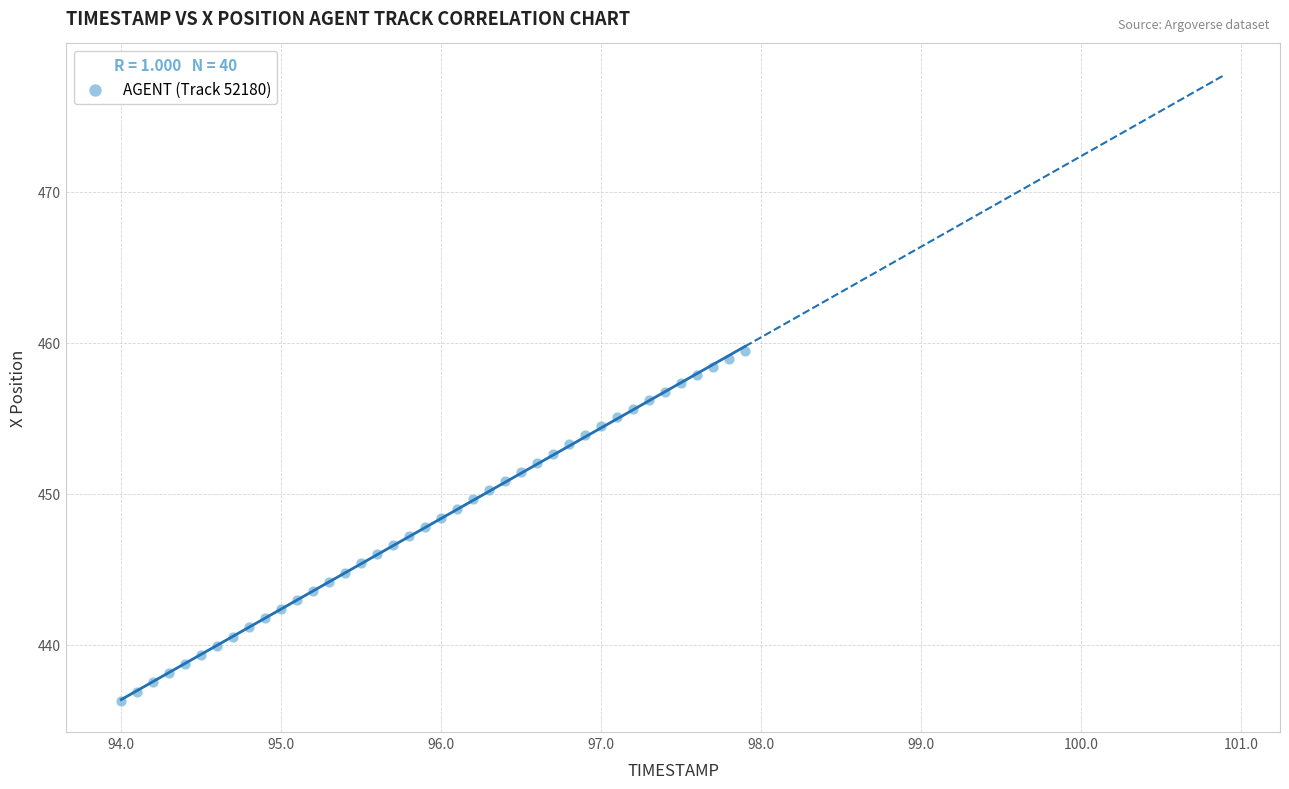

What is the range of X values (max minus min)?

3.9